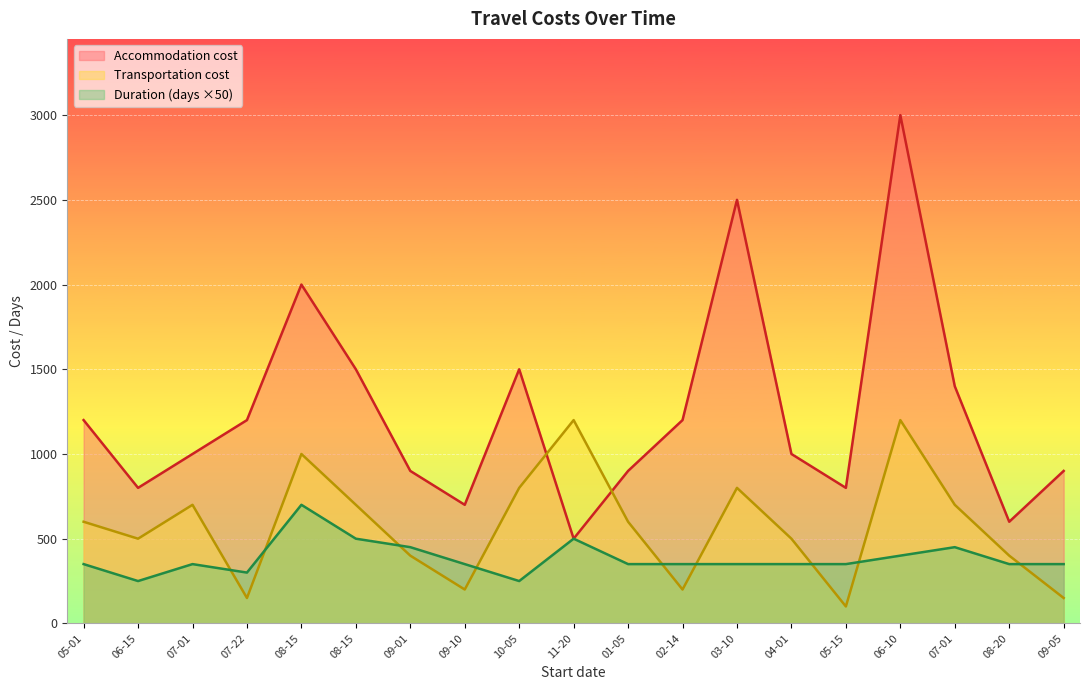

True or false: Duration (days) and Accommodation cost cross at least once.

False